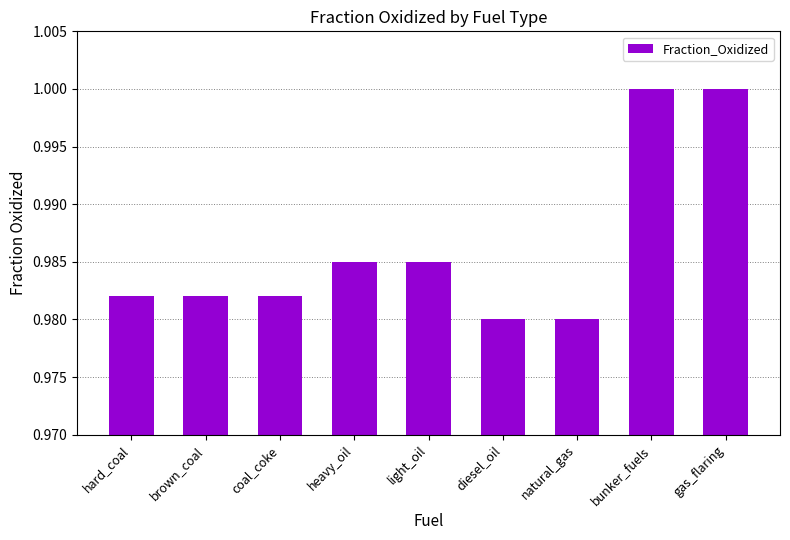

The value at natural_gas is 1.6. True or false?

False